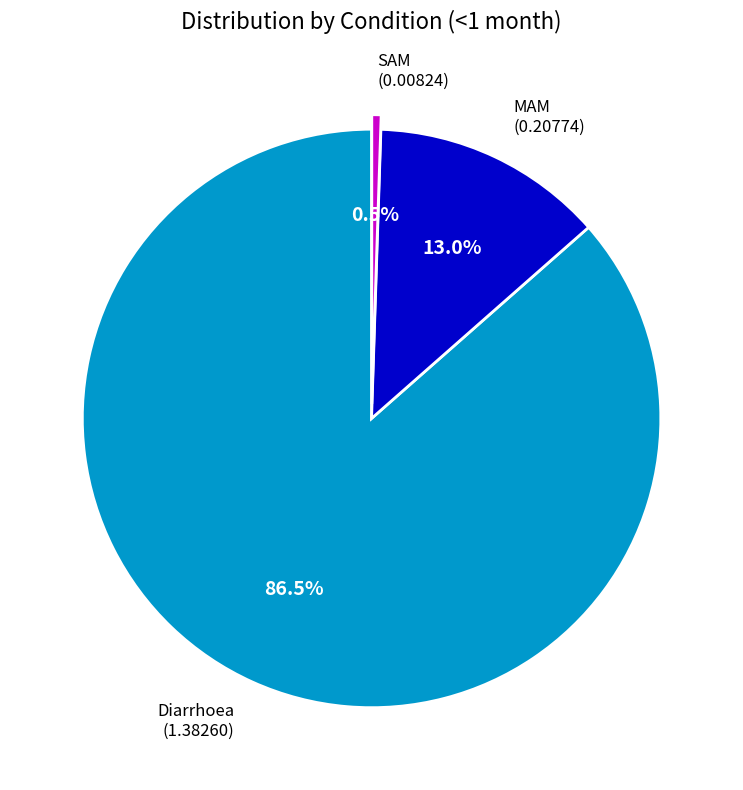

Does Diarrhoea account for over 50% of the chart?

Yes